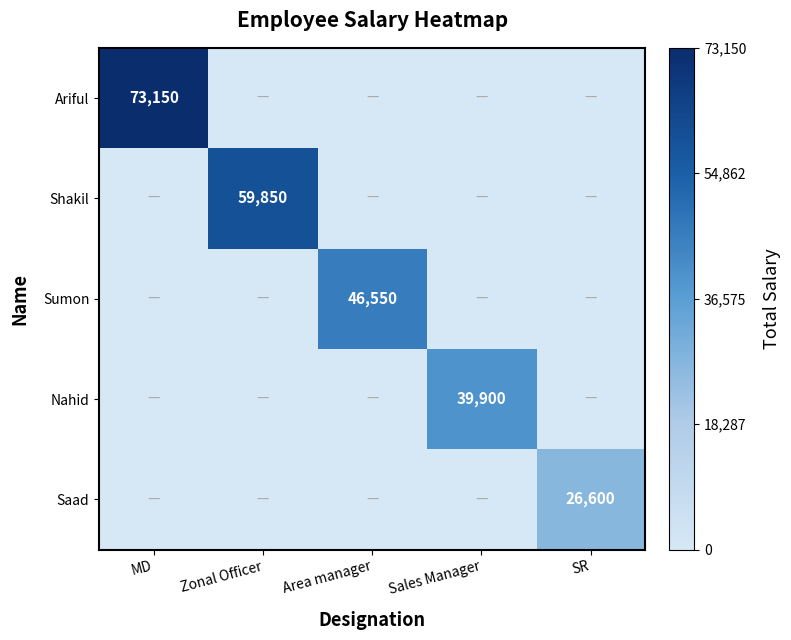

Which label corresponds to the largest value in the chart?

MD